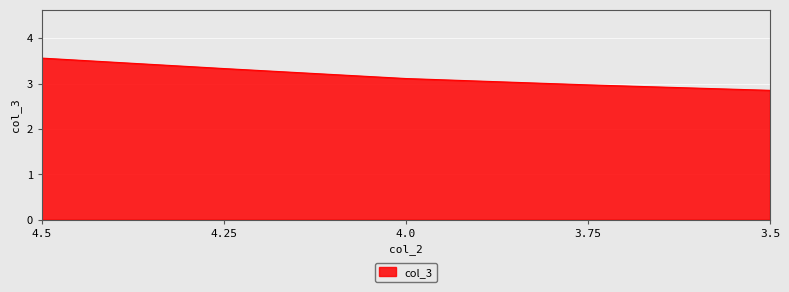

True or false: the data has more than 1 interior local peaks.

False